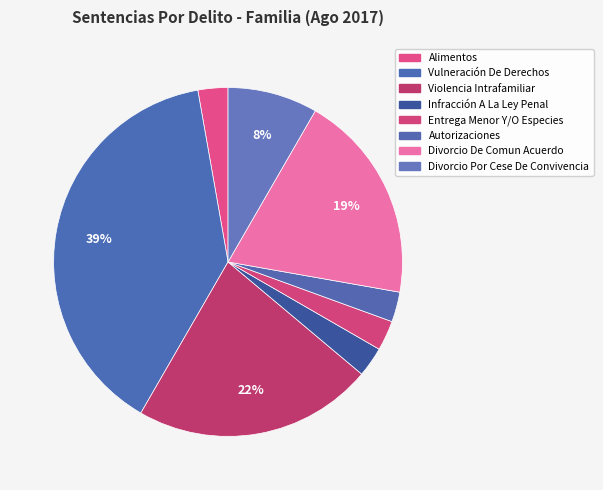

True or false: Violencia Intrafamiliar accounts for 22% of the total.

True